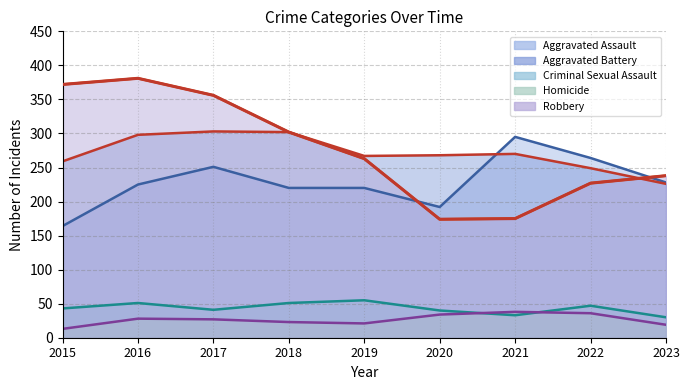

Which series changed the most between 2015 and 2018?

Robbery